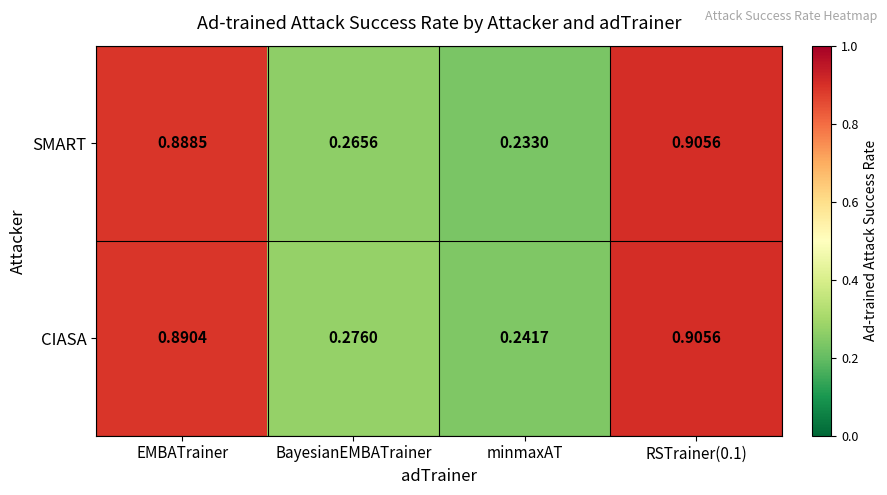

Rank the series at minmaxAT from highest to lowest value.

CIASA, SMART